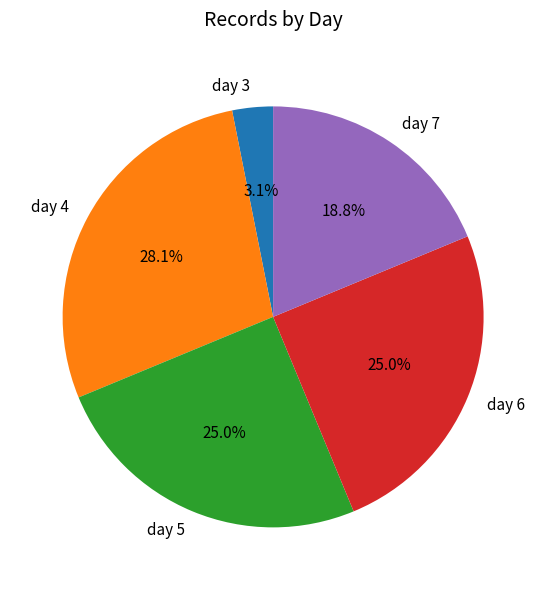

How many segments does this pie chart have?

5